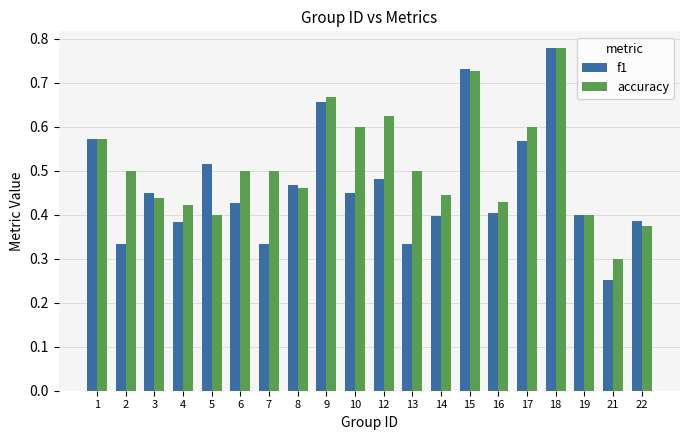

List the series in order of their overall mean, lowest first.

f1, accuracy